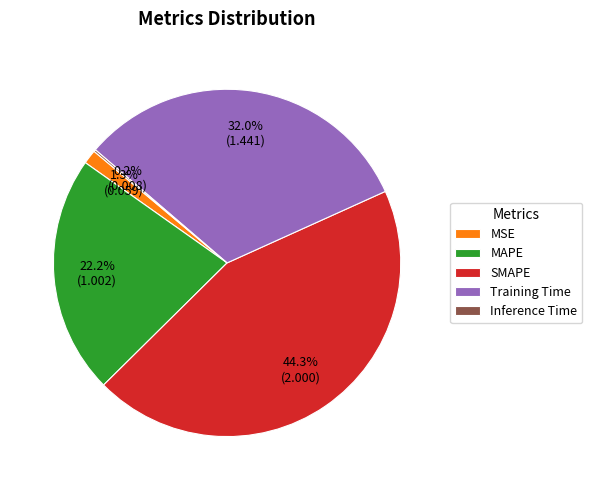

To the nearest percent, what is the difference between the largest and smallest slice percentages?

44%